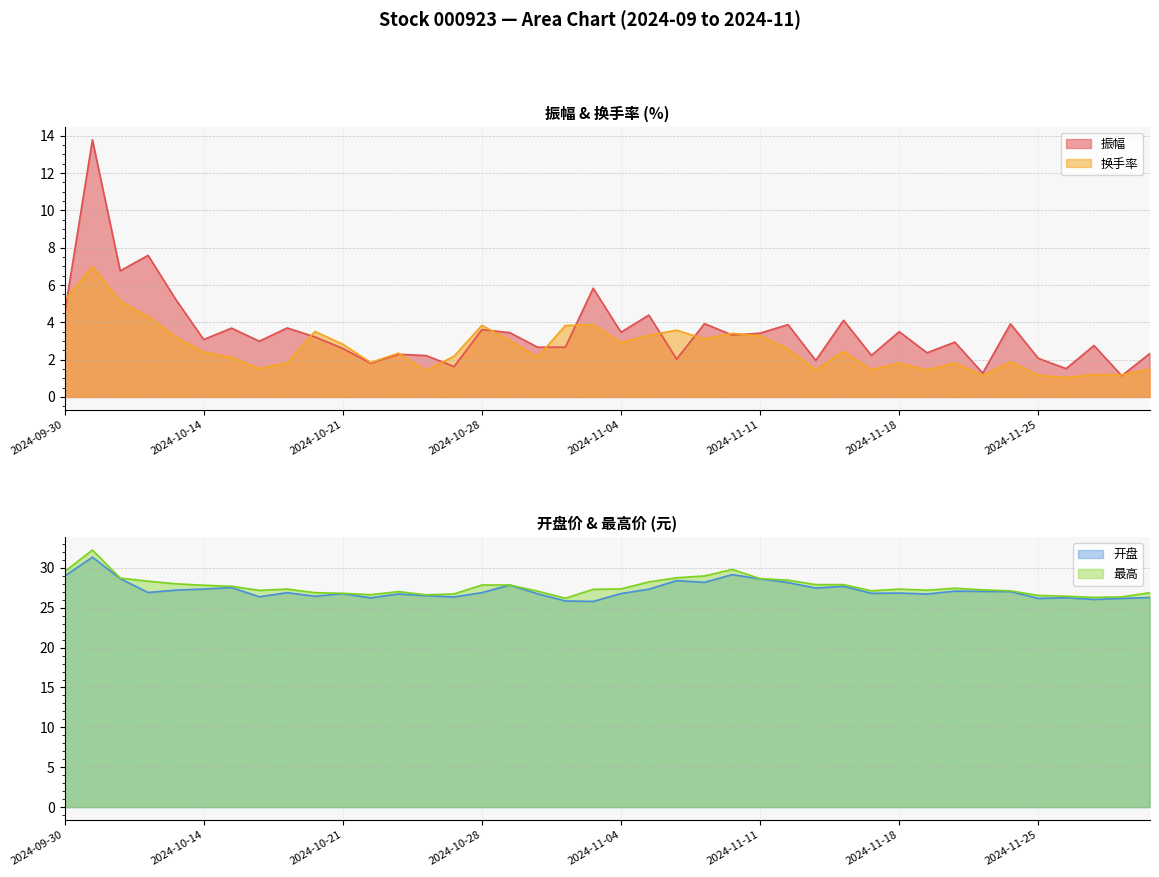

Which series ends up on top after the final intersection of 振幅 and 换手率?

振幅